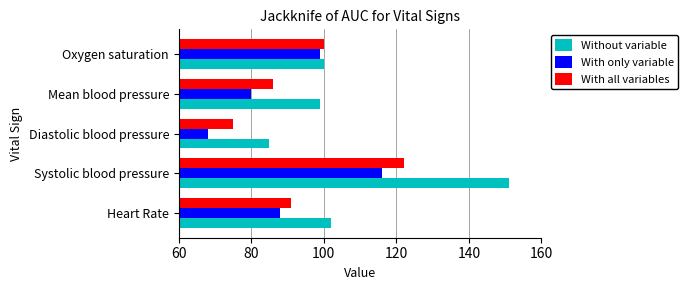

What is the sum of the Without variable values at Heart Rate and Diastolic blood pressure?

187